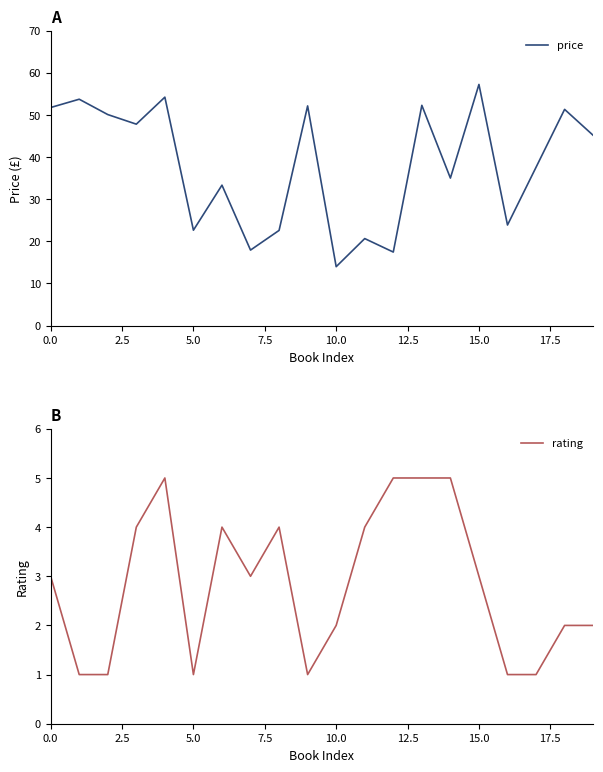

At which label does price reach its peak?

15.0